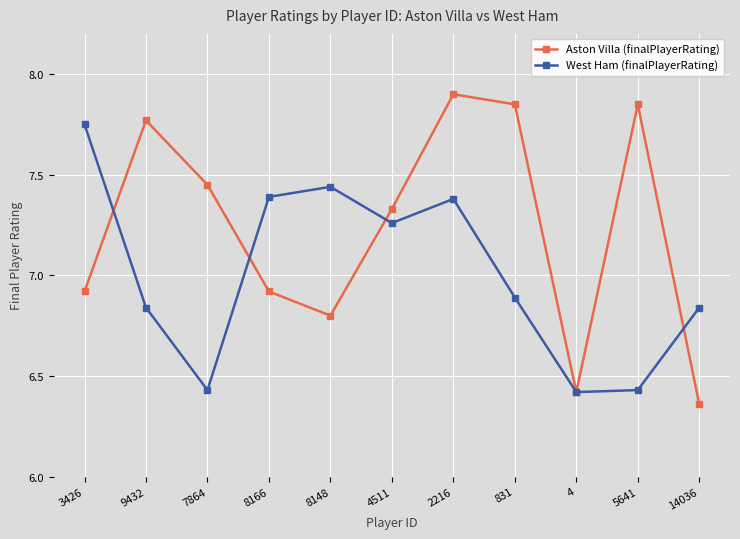

Where does the Aston Villa (finalPlayerRating) series first go above 7?

9432